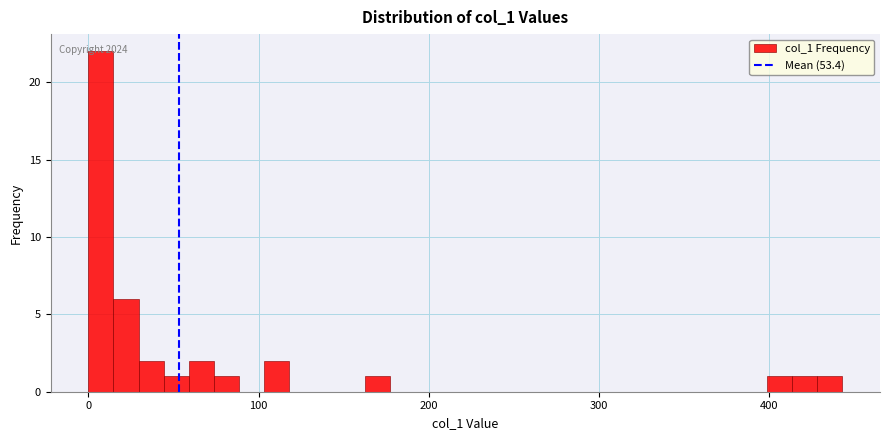

Around what value on the x-axis is the tallest bar? Give the approximate position of its centre, as read against the axis.

10